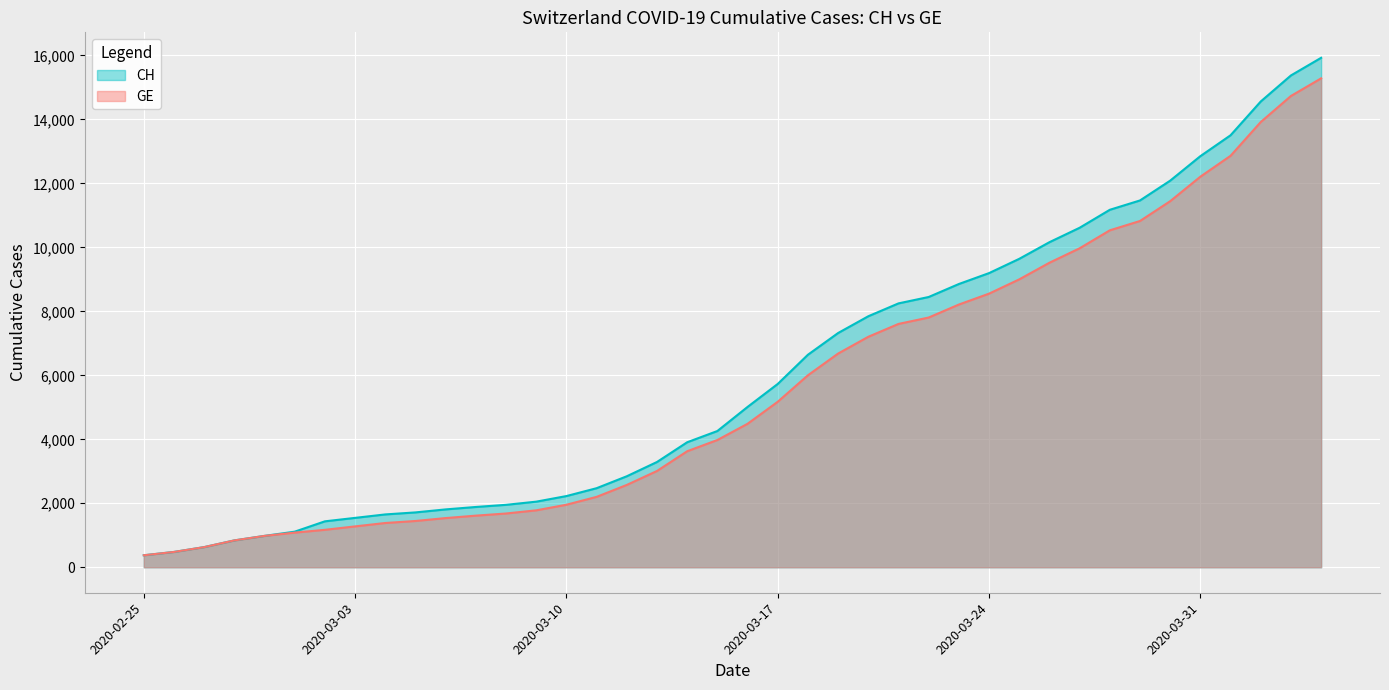

True or false: CH and GE cross at least once.

False